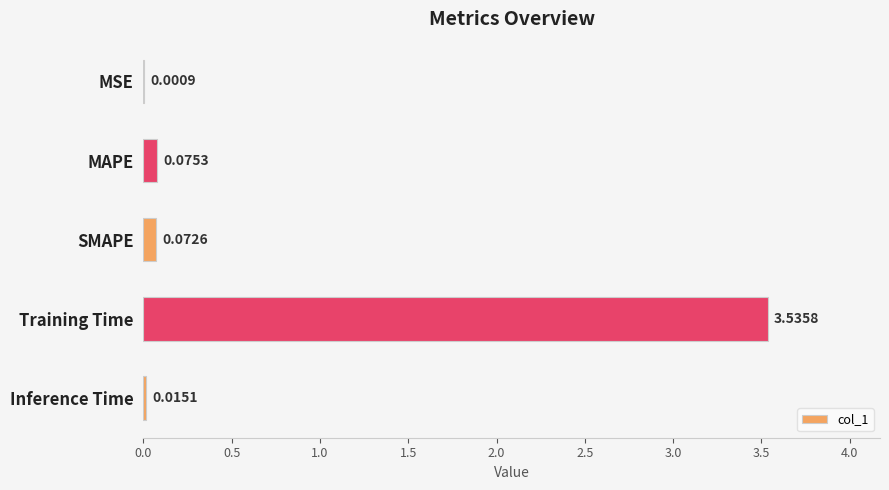

What is the sum of the values at MAPE and Training Time?

3.6